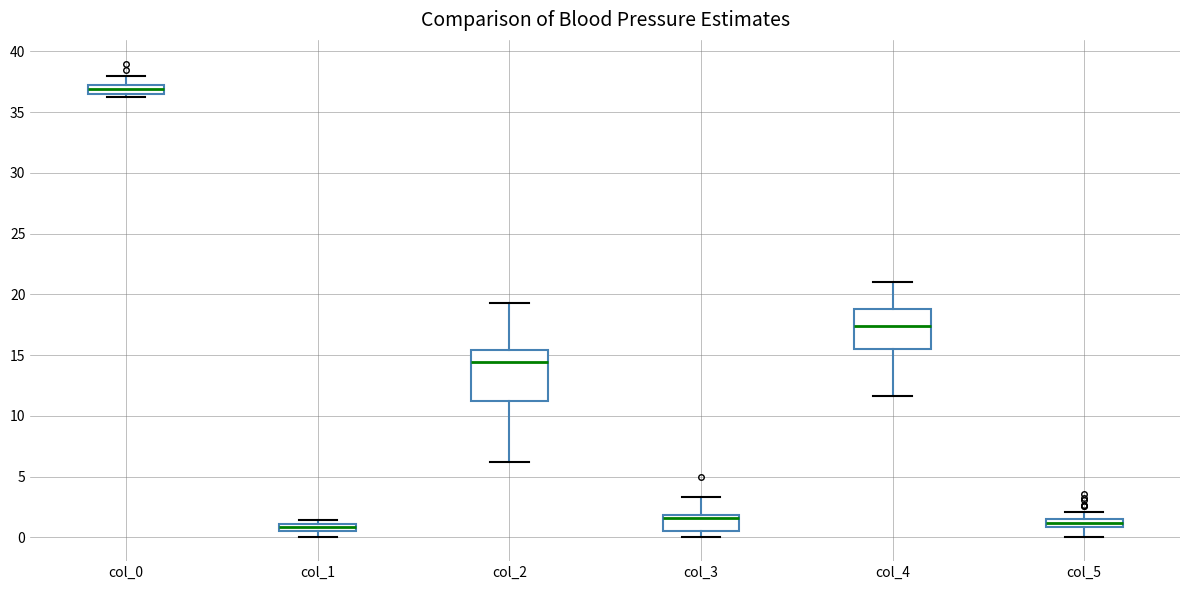

Comparing the boxes themselves (not the whiskers), which one is the tallest?

col_2